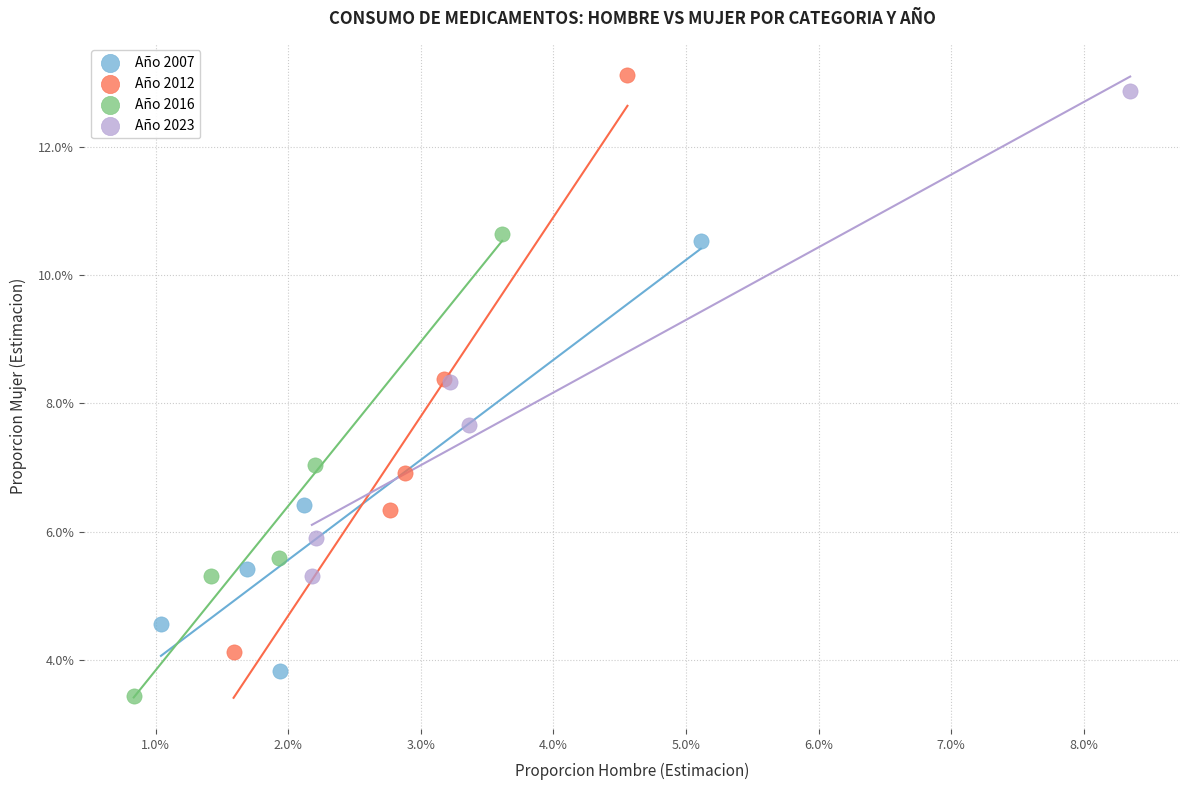

Which series has the largest Y range (max minus min)?

Año 2012